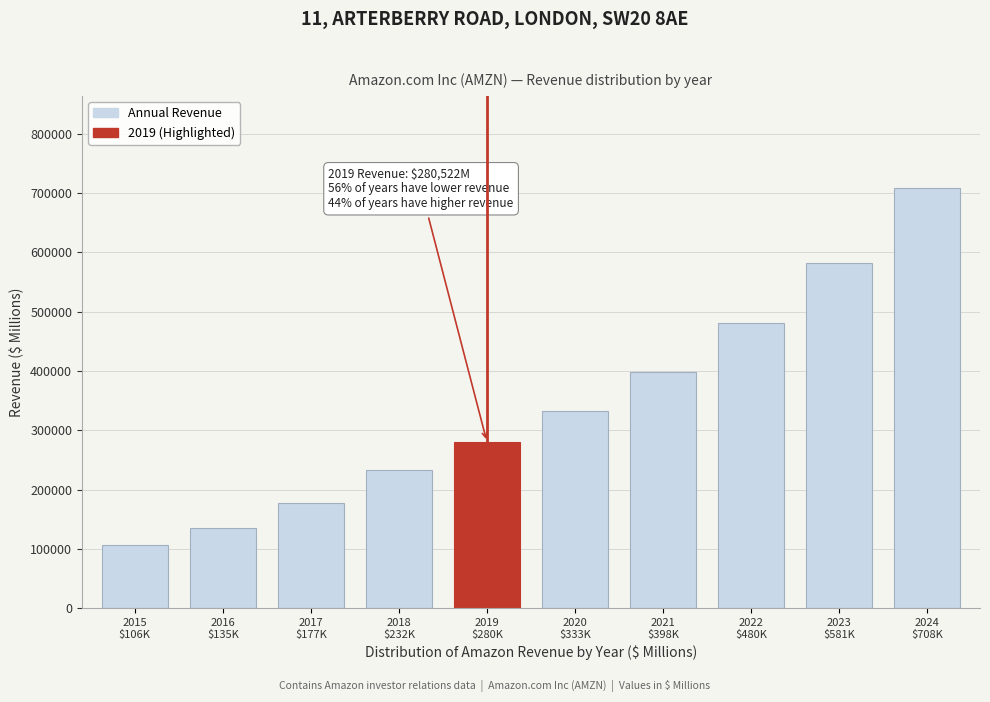

What is the maximum value shown in the chart?

708307.9